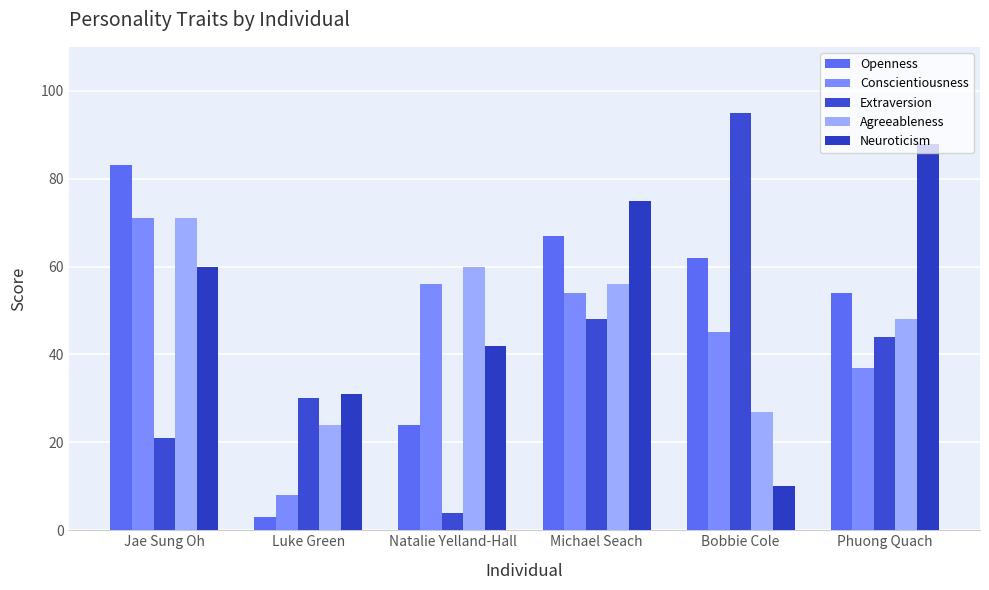

How many groups of bars are there?

6